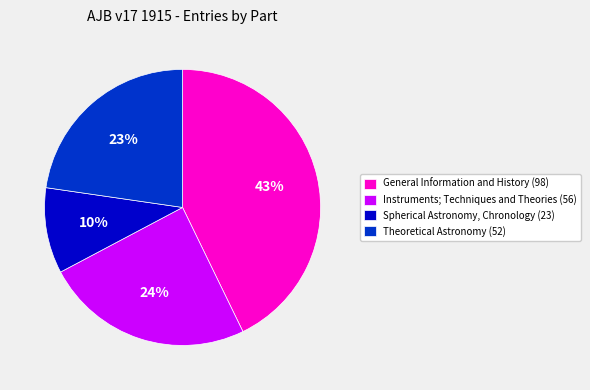

True or false: General Information and History (98) accounts for 53% of the total.

False